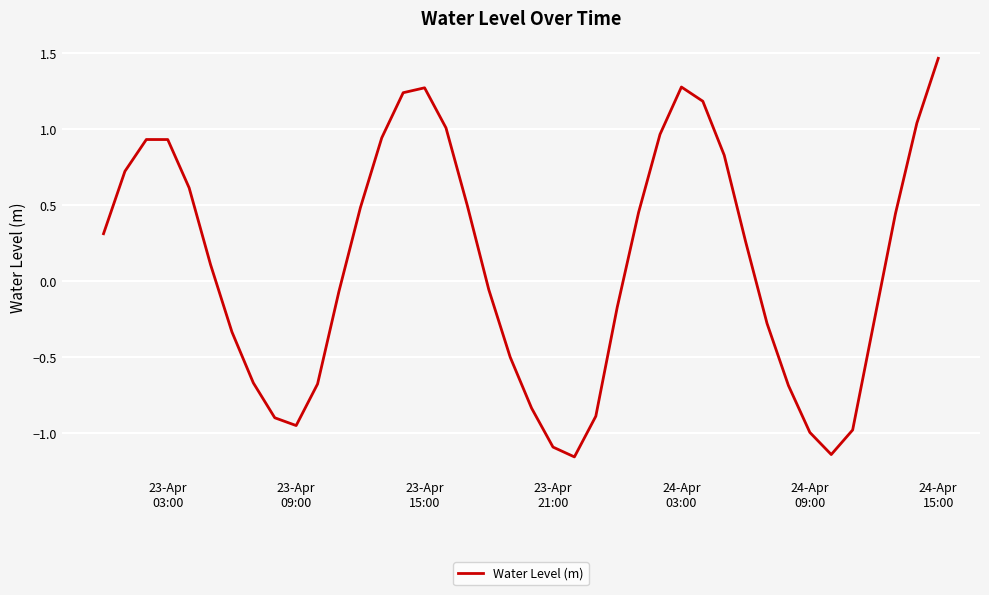

What is the difference between the maximum and minimum values?

2.6